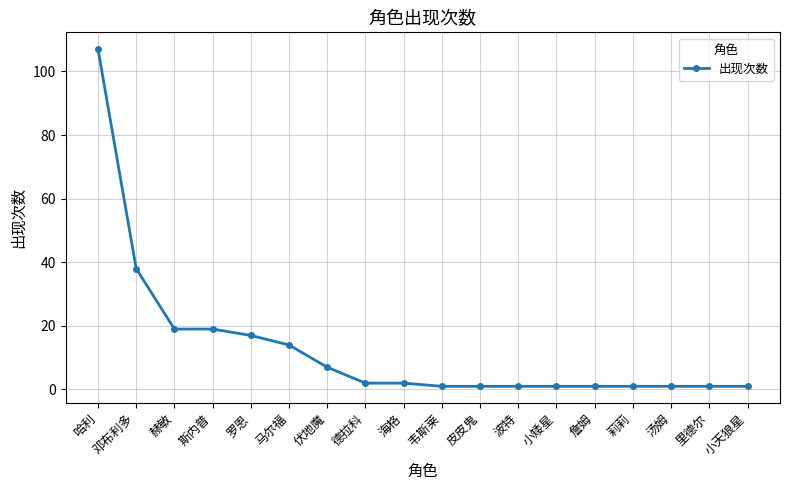

How many series are shown in this chart?

1